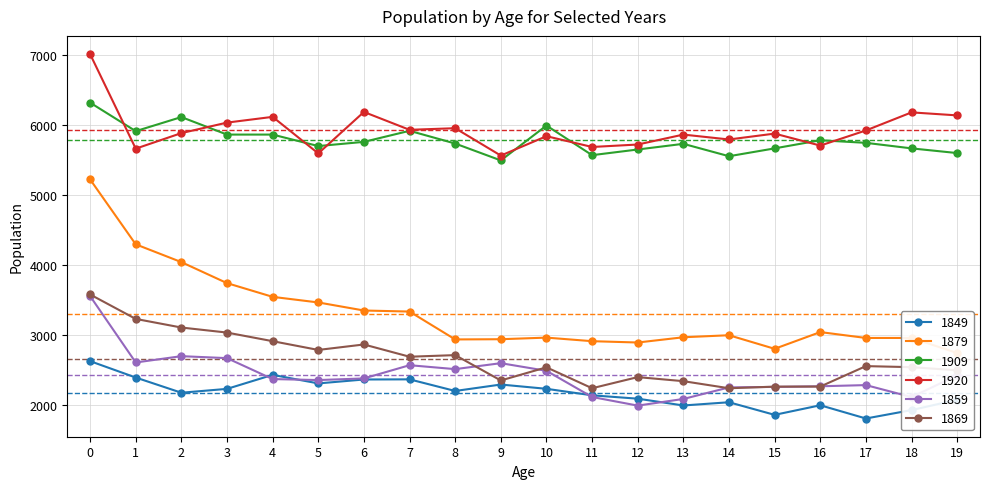

True or false: 1879 and 1920 intersect in this chart.

False